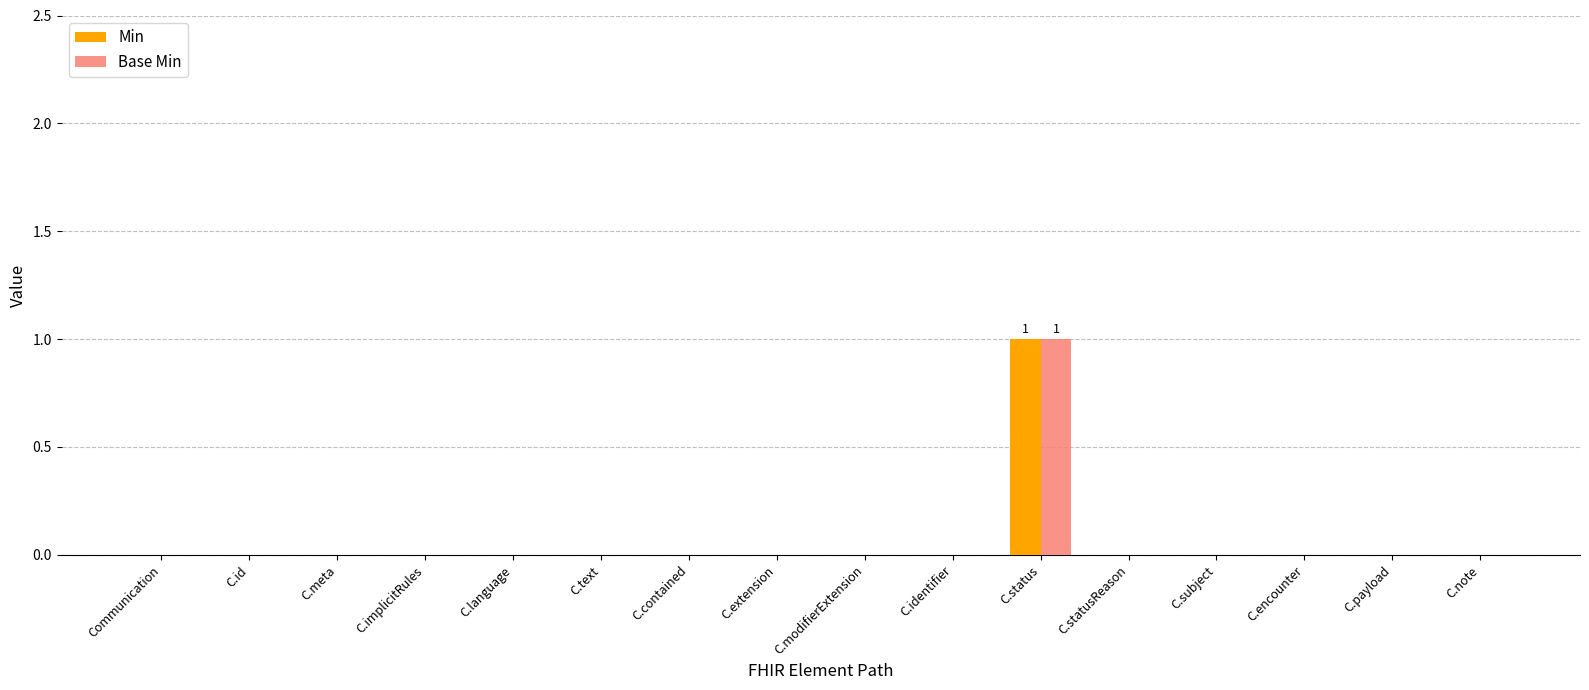

At which category does the chart reach its peak across all series?

C.status